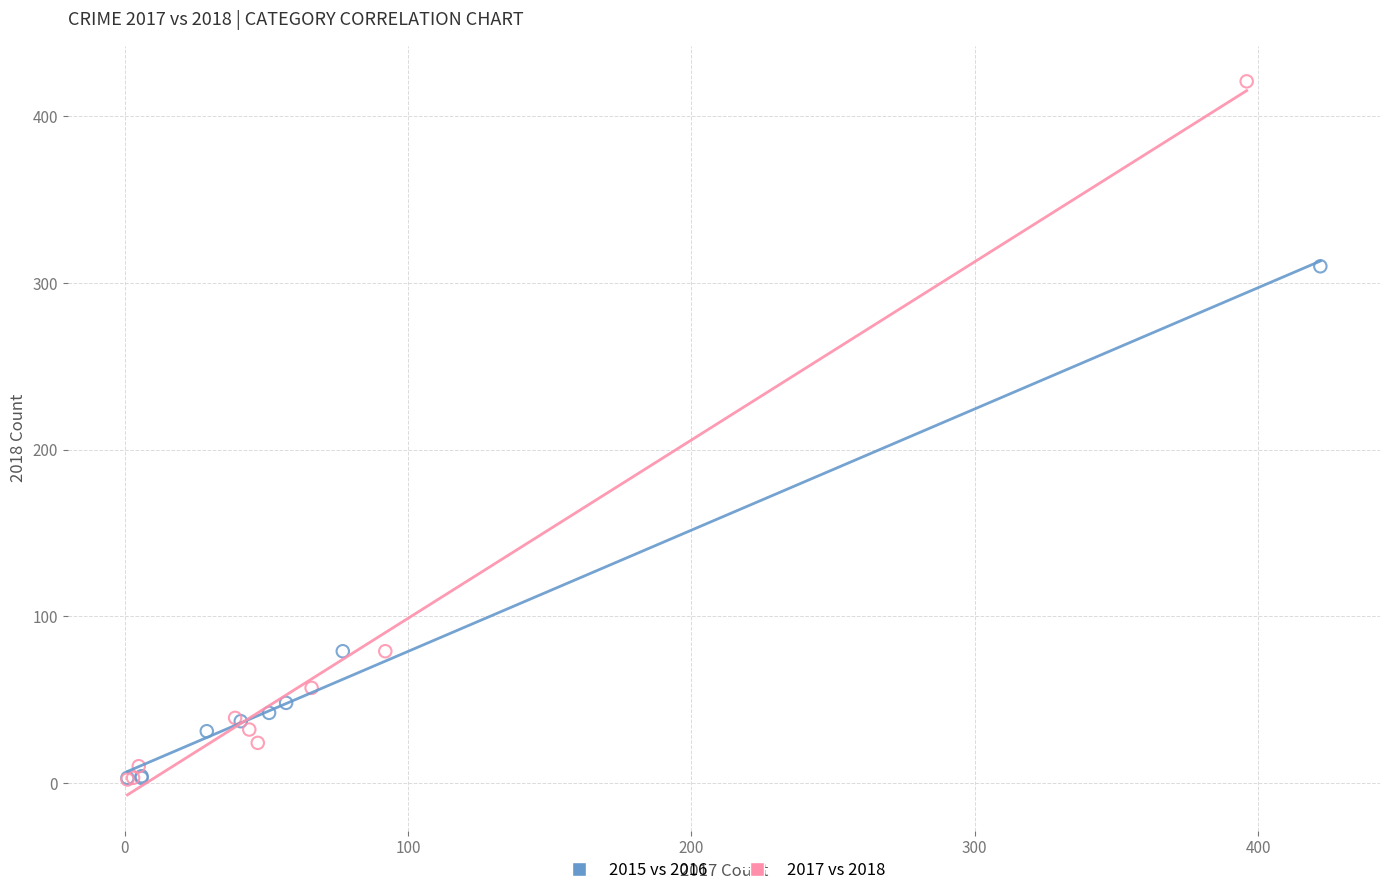

Which series has the widest spread of Y values?

2017 vs 2018